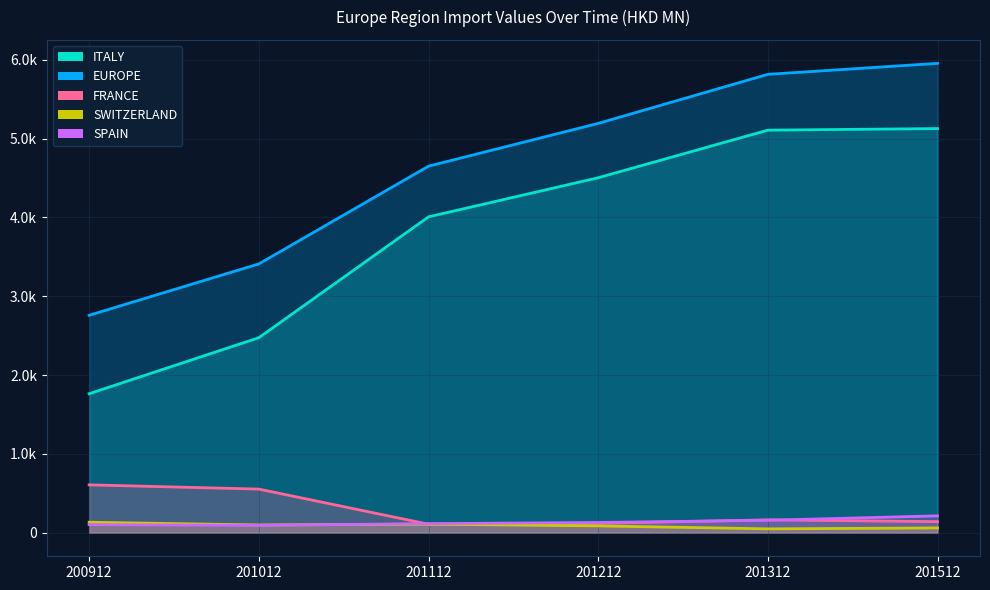

How many interior local valleys does the FRANCE series have?

1